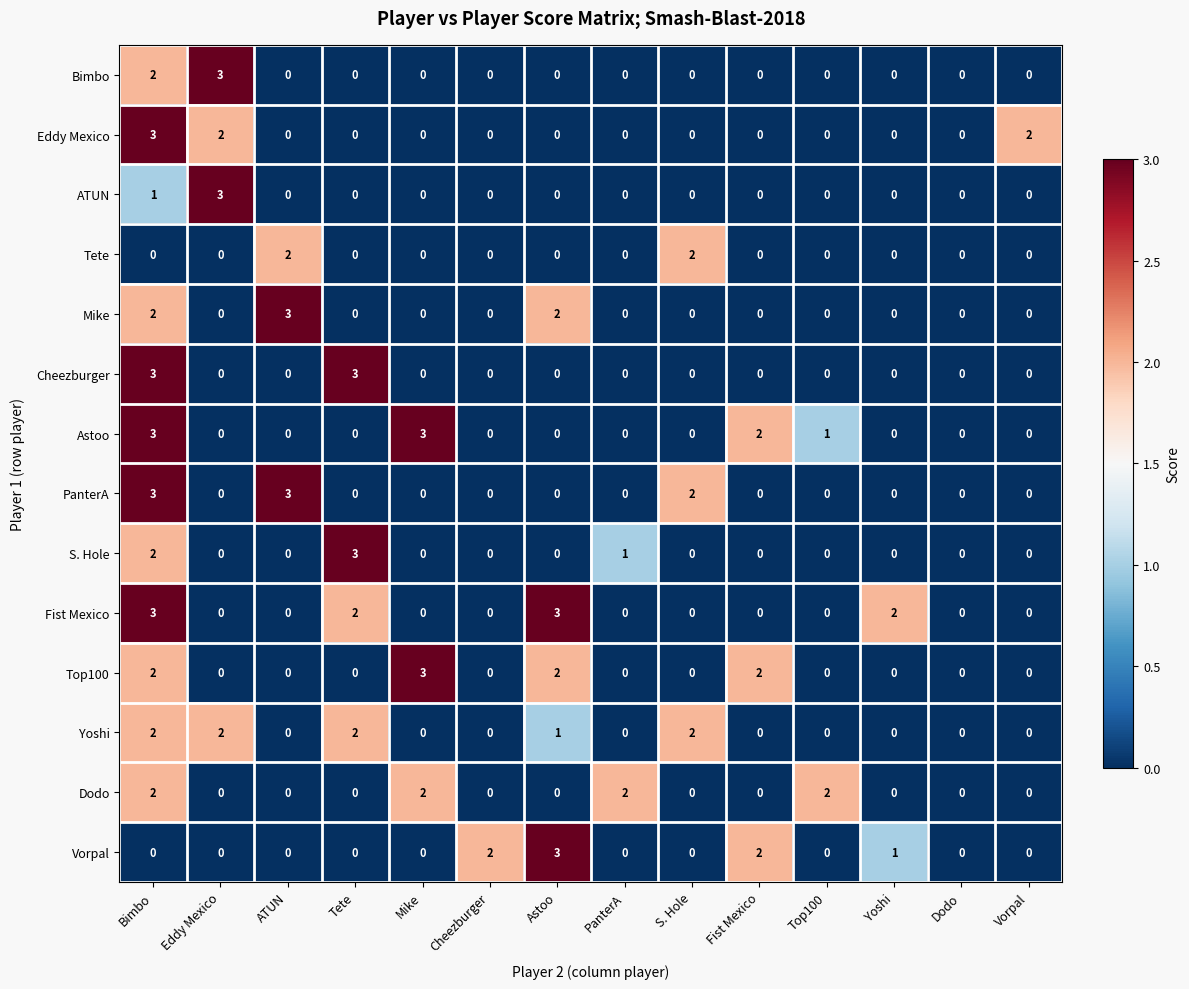

Is it true that Yoshi equals 0 at Fist Mexico?

True